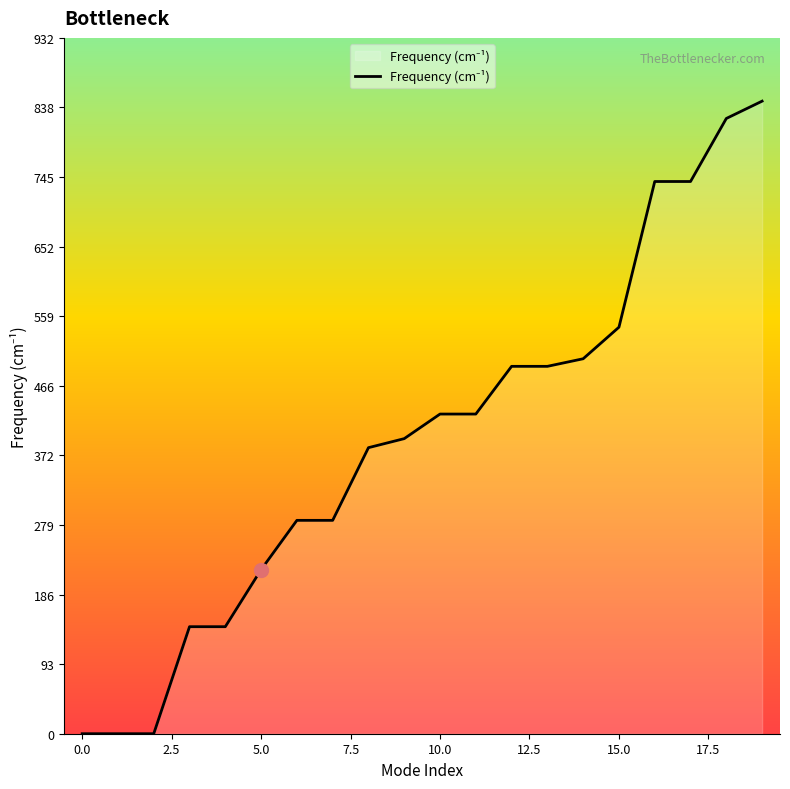

What is the difference between the maximum and minimum values?

847.3